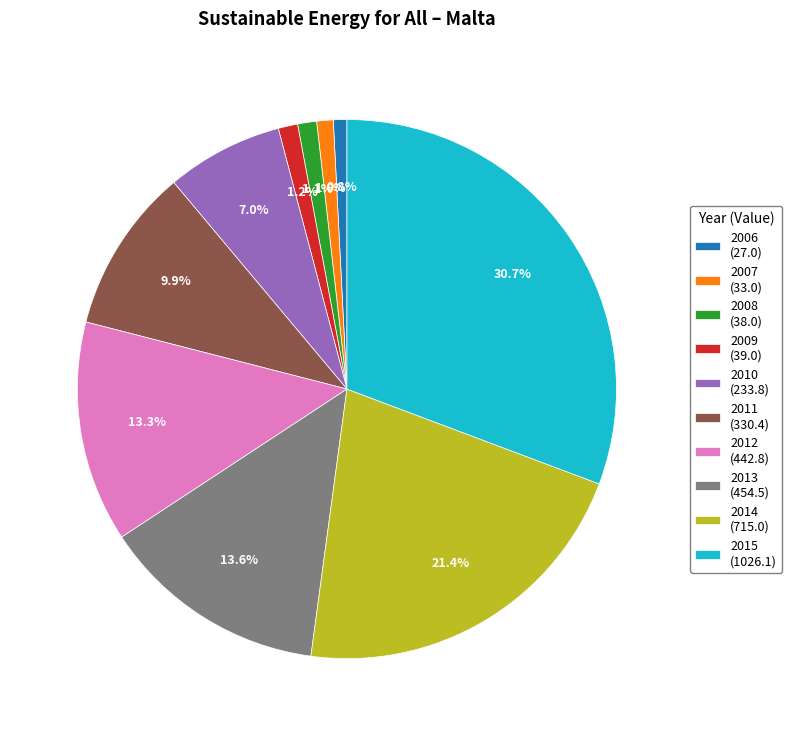

What is the total percentage of 2013 and 2011?

23.5%